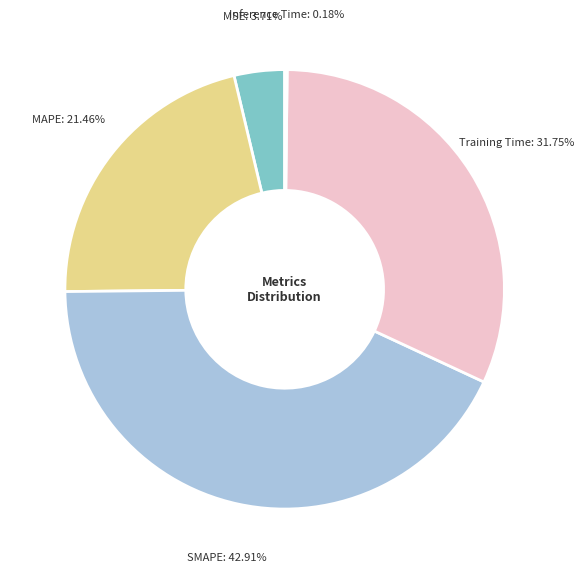

Does any single category account for the majority?

No